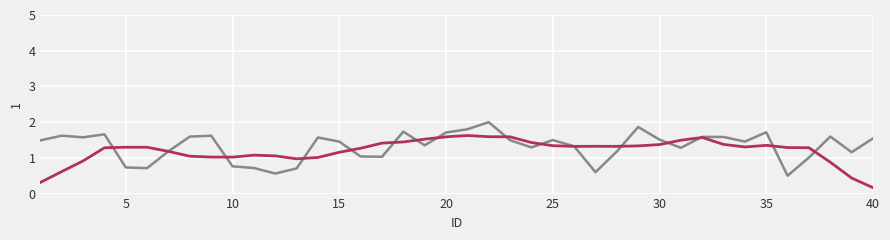

What is the maximum value shown in the chart?

2.0